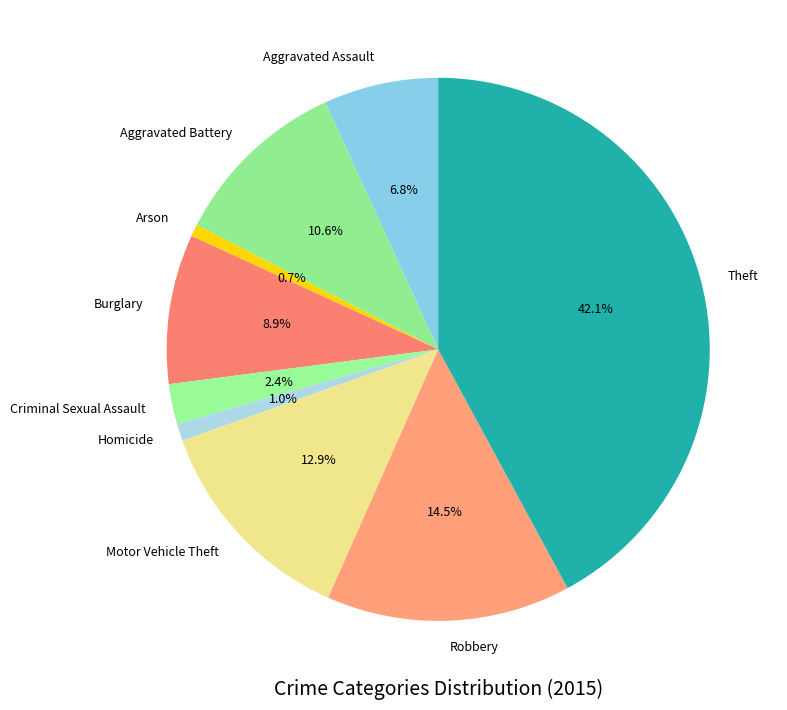

Between Aggravated Battery and Robbery, which is larger?

Robbery